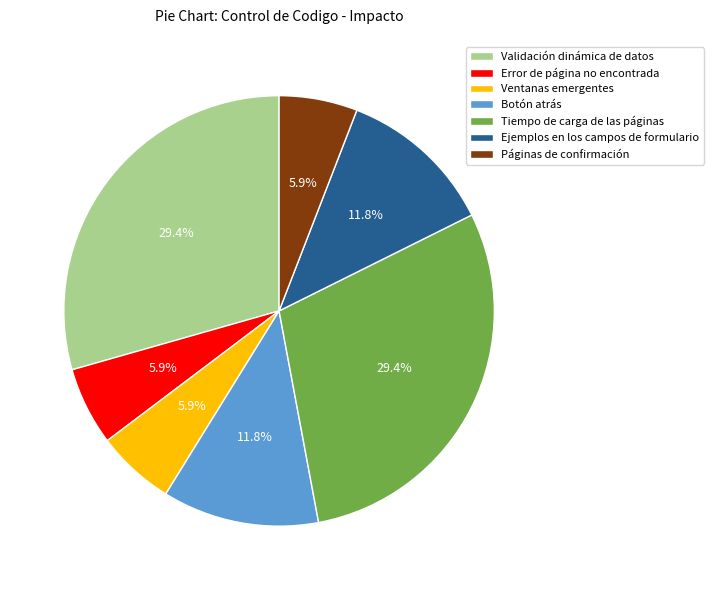

Approximately how many times larger is the value at Validación dinámica de datos compared to Botón atrás?

2.5